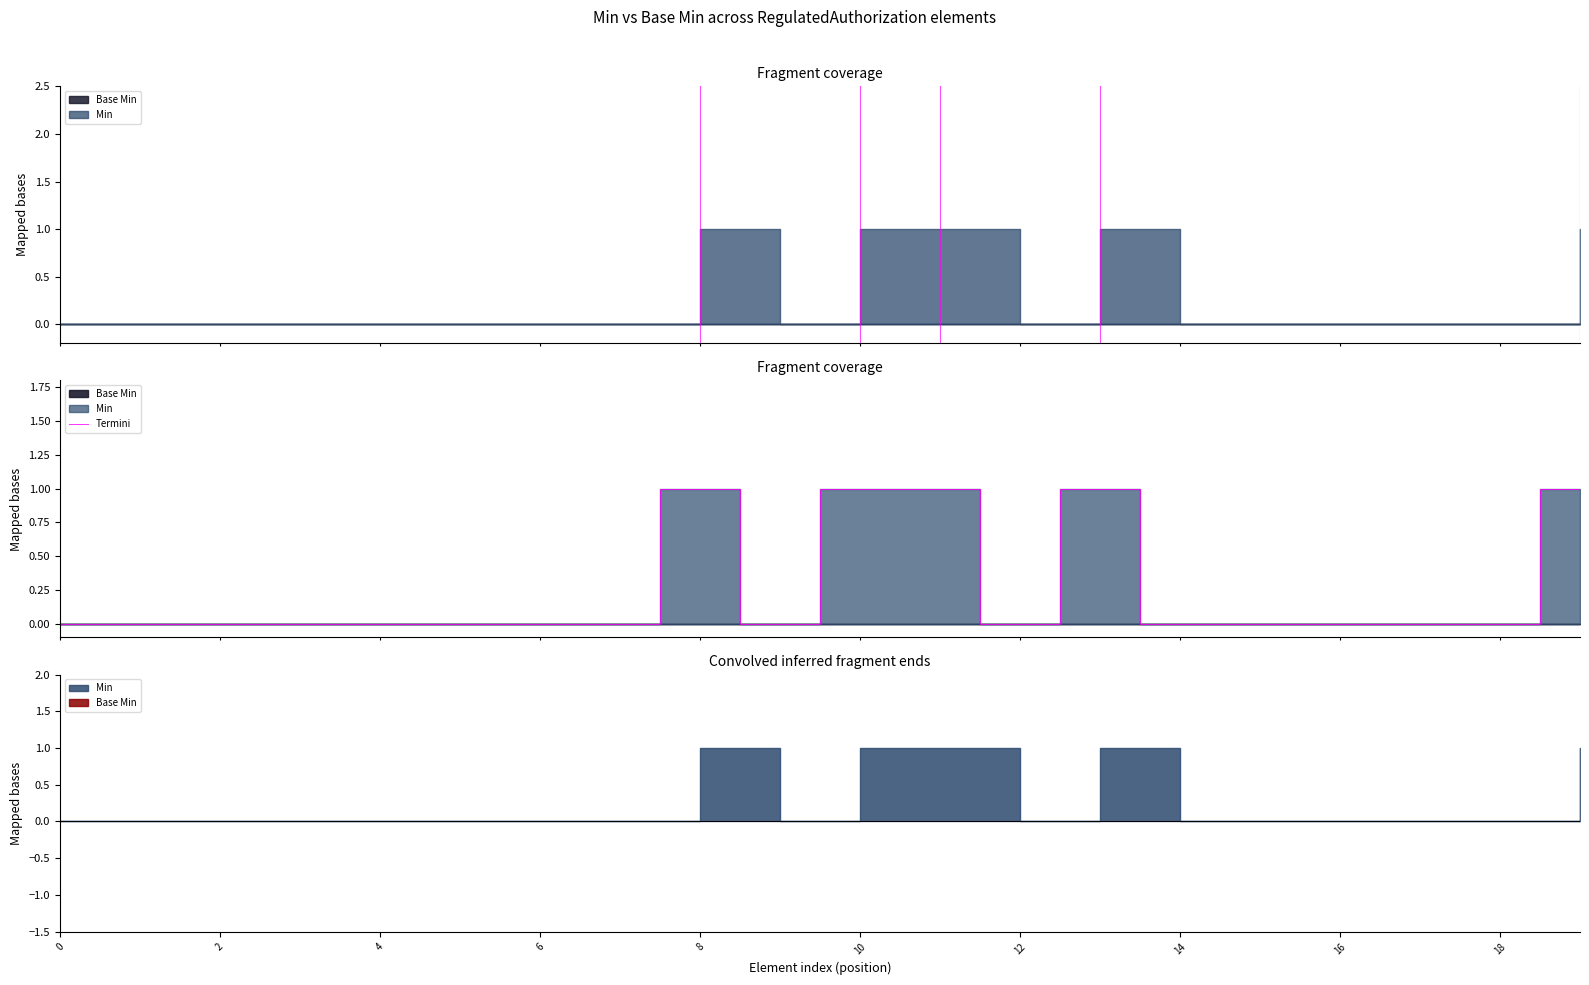

How many points are higher than both their immediate neighbors (excluding endpoints)?

2